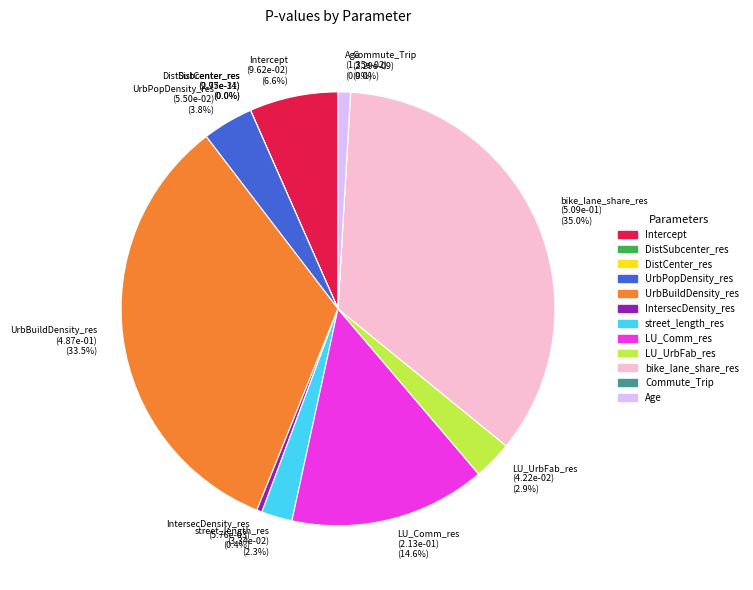

Which has a higher value, DistSubcenter_res or bike_lane_share_res?

bike_lane_share_res